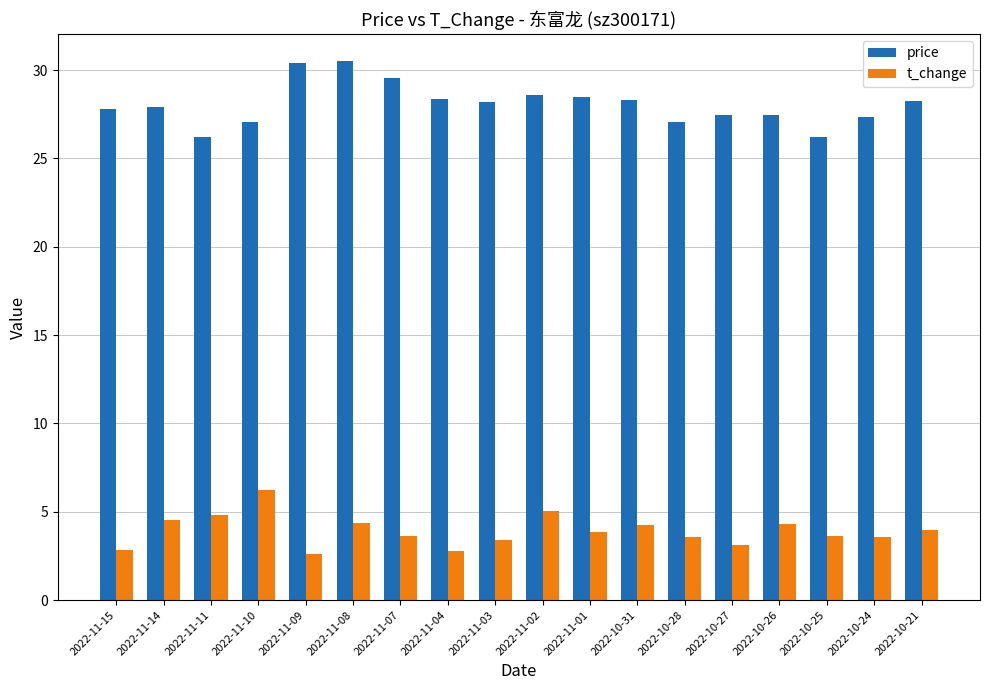

What is the difference between the second highest and second lowest values in the price series?

4.1